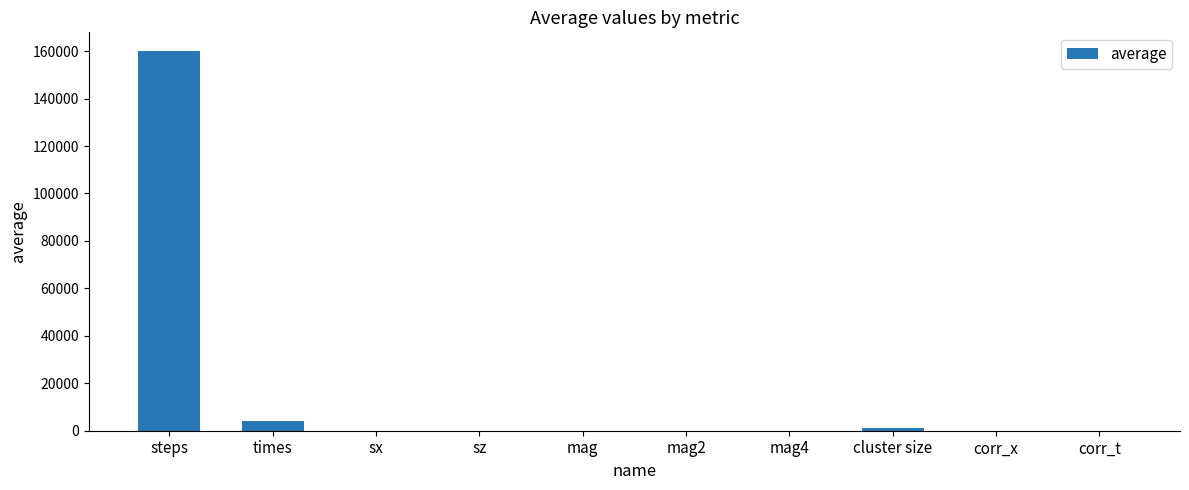

What is the sum of all values?

164937.0